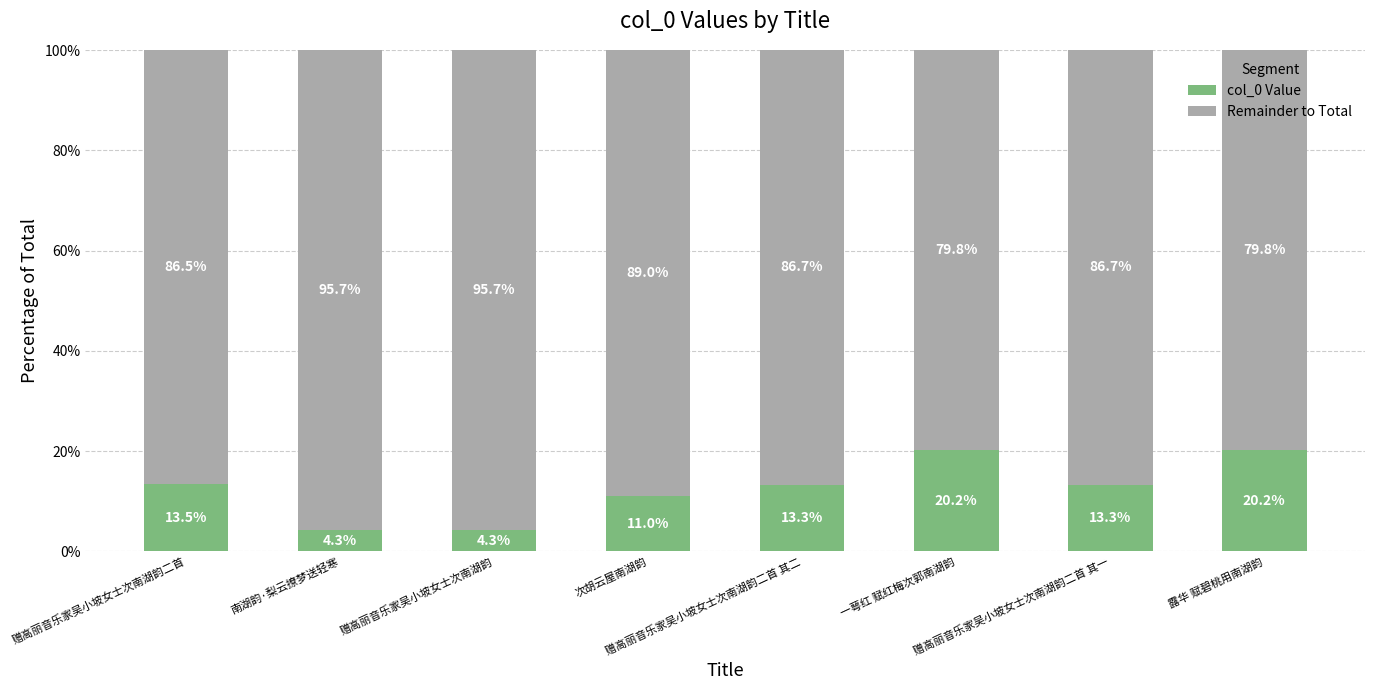

What is the minimum value for col_0 Value?

4.3